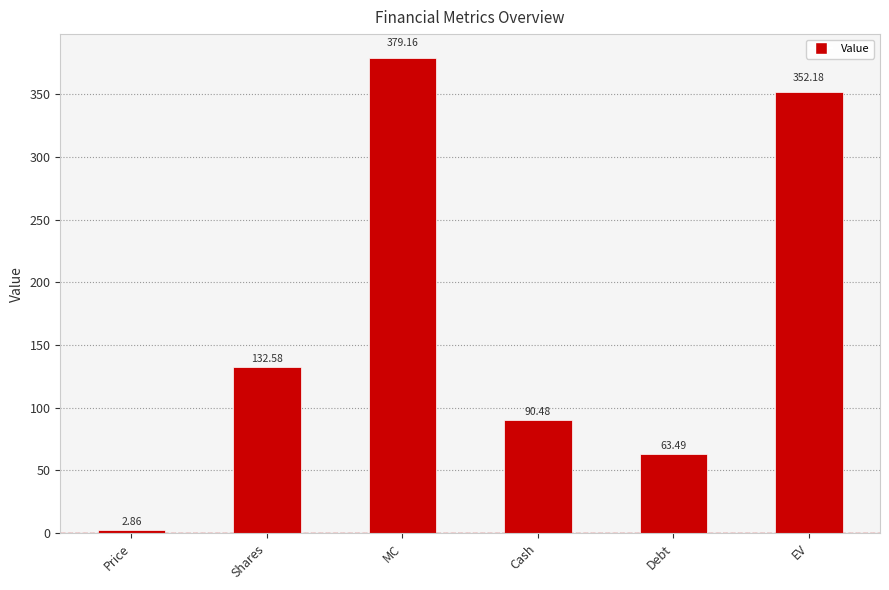

Rank the categories by value from lowest to highest.

Price, Debt, Cash, Shares, EV, MC